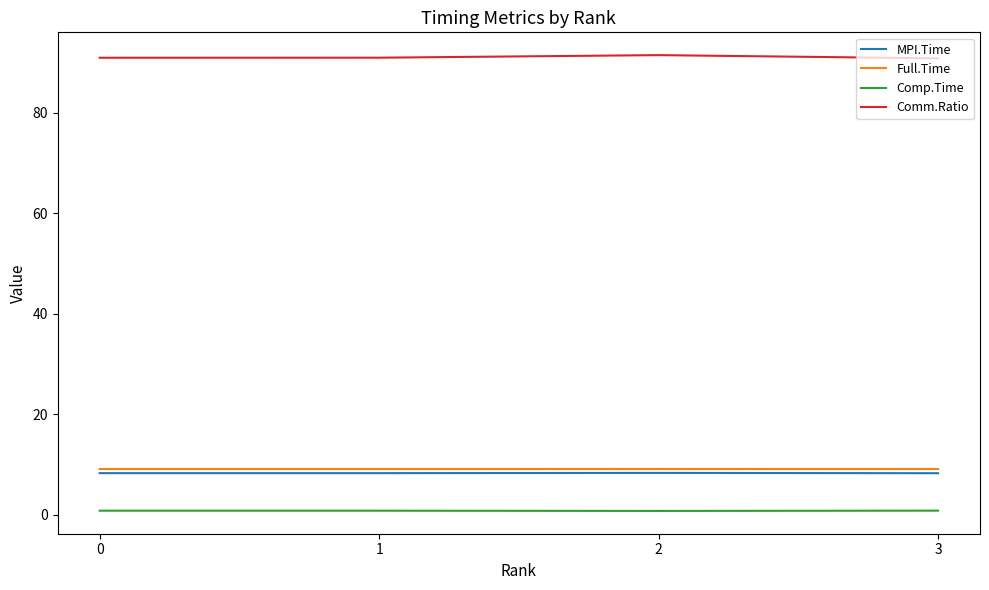

Which series has the largest total across all categories?

Comm.Ratio